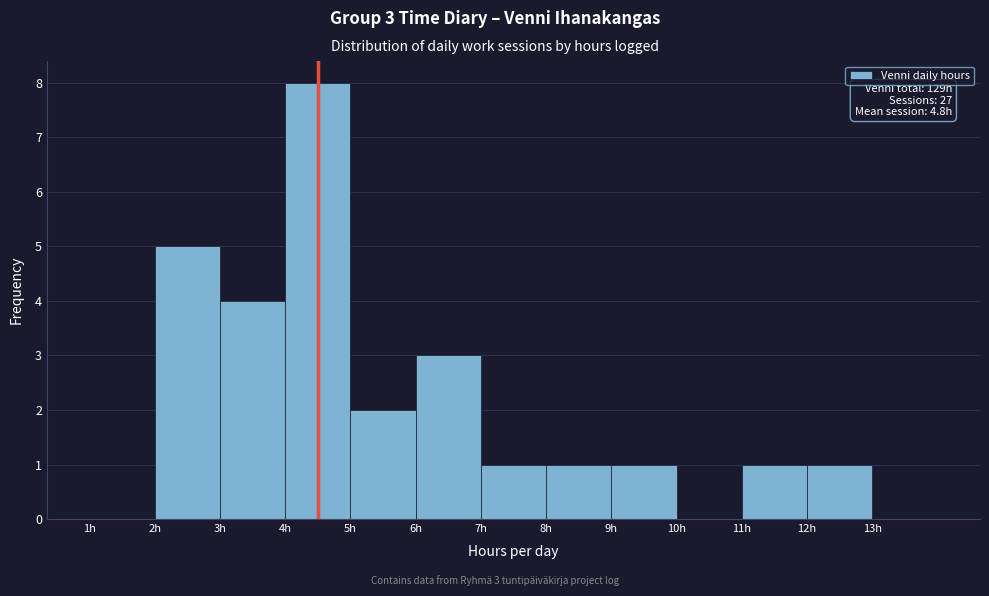

Reading left to right, transcribe all the data shown in this chart.

1h=0	2h=5	3h=4	4h=8	5h=2	6h=3	7h=1	8h=1	9h=1	10h=0	11h=1	12h=1	13h=0